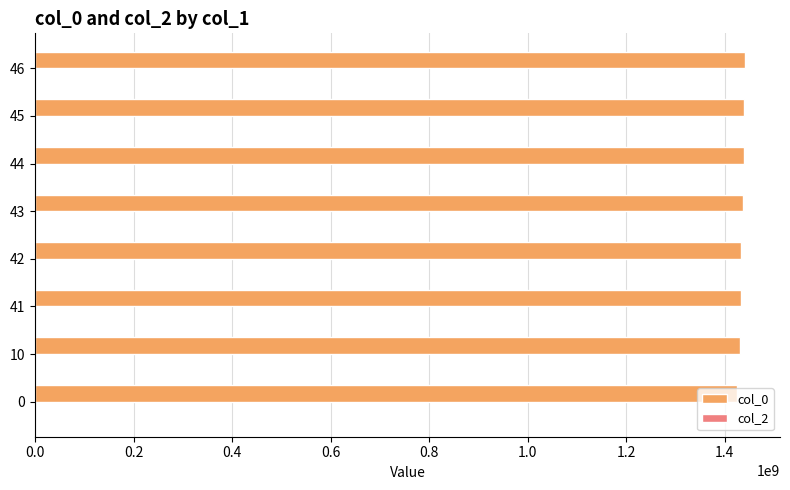

The chart shows a value of 2538372227.7 at 0. True or false?

False